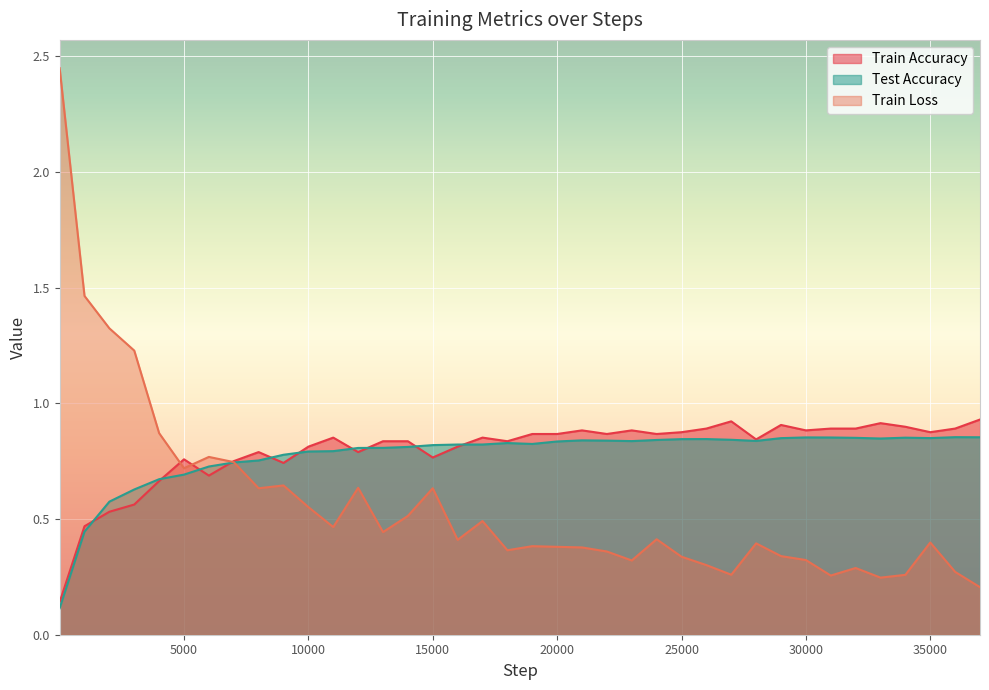

At 24000, list the series in order from largest to smallest.

train_acc, test_acc, train_loss